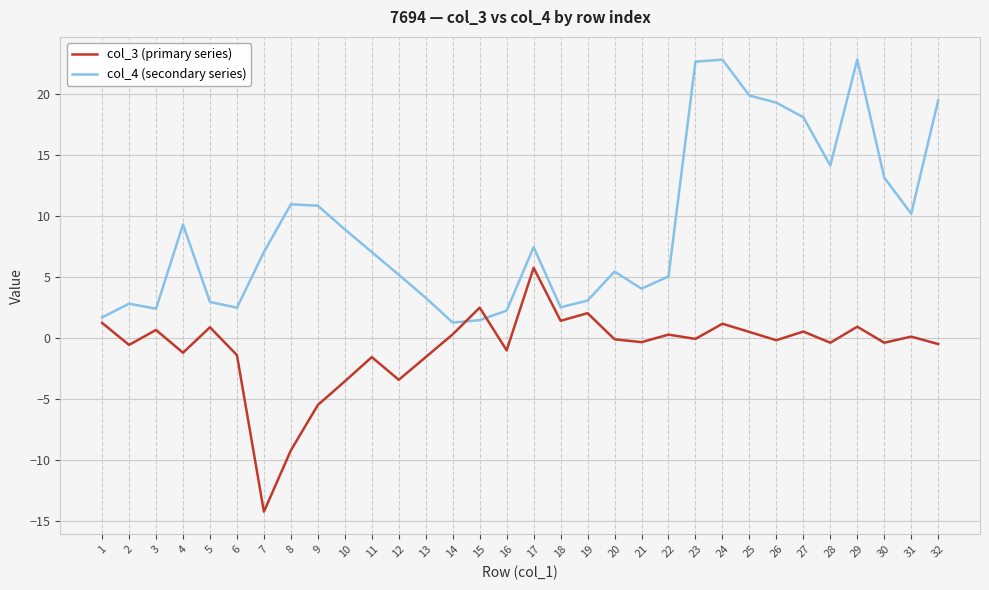

Is the value of col_3 (primary series) at 4 greater than the value of col_4 (secondary series) at 18?

No